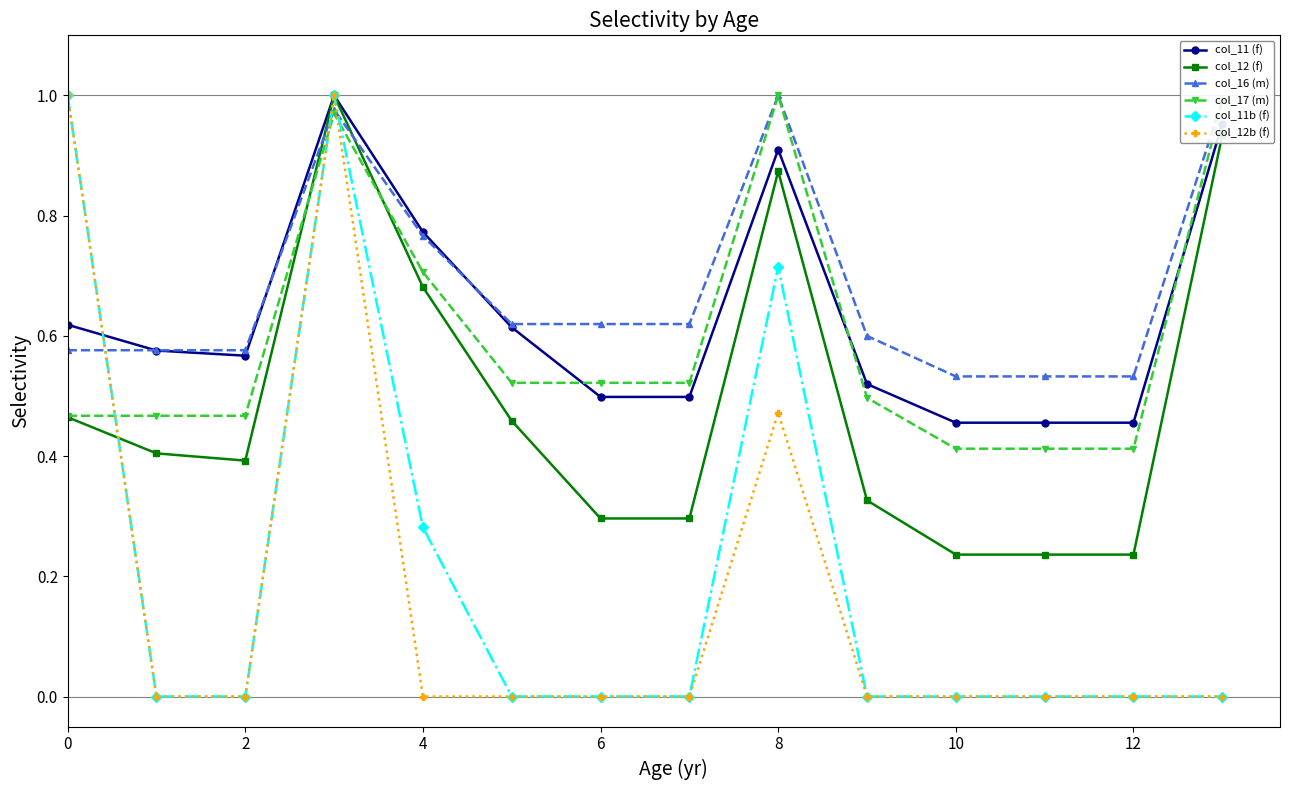

True or false: col_12b (f) has more than 0 interior local peaks.

True